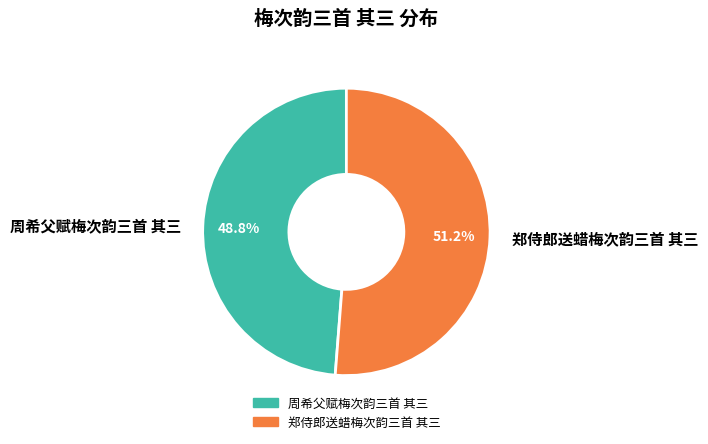

What is the majority slice?

郑侍郎送蜡梅次韵三首 其三